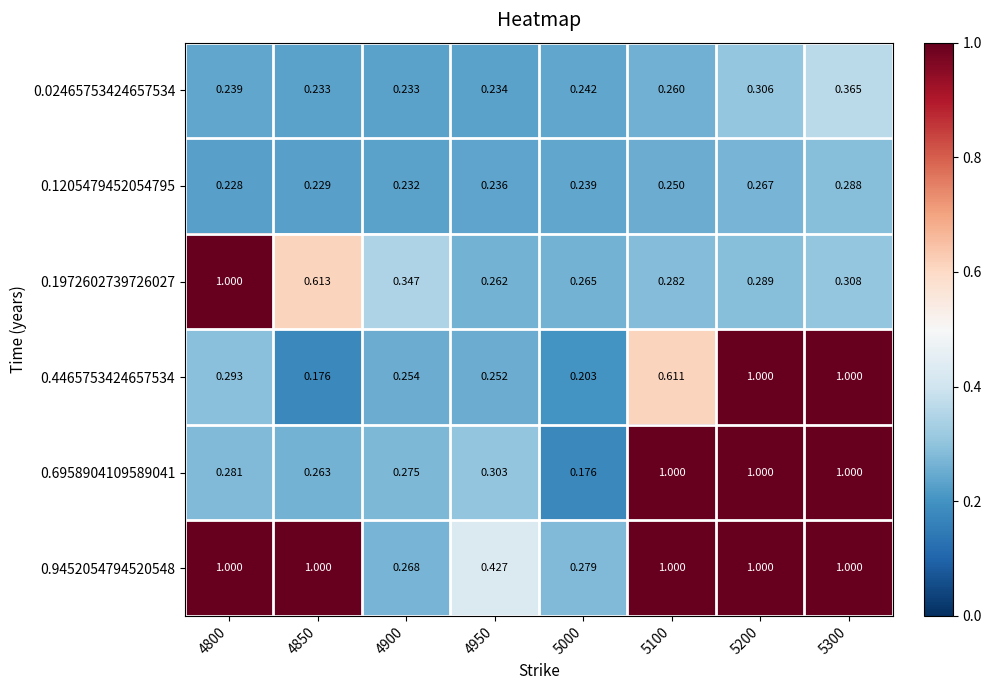

Is the value of 0.02465753424657534 at 5200 greater than the value of 0.1972602739726027 at 4950?

Yes